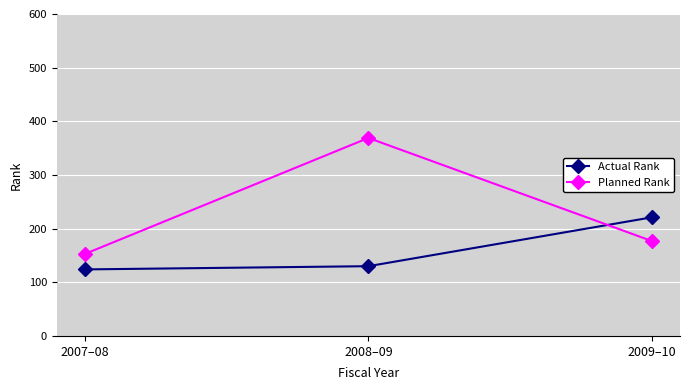

What is the sum of all Planned Rank values?

699